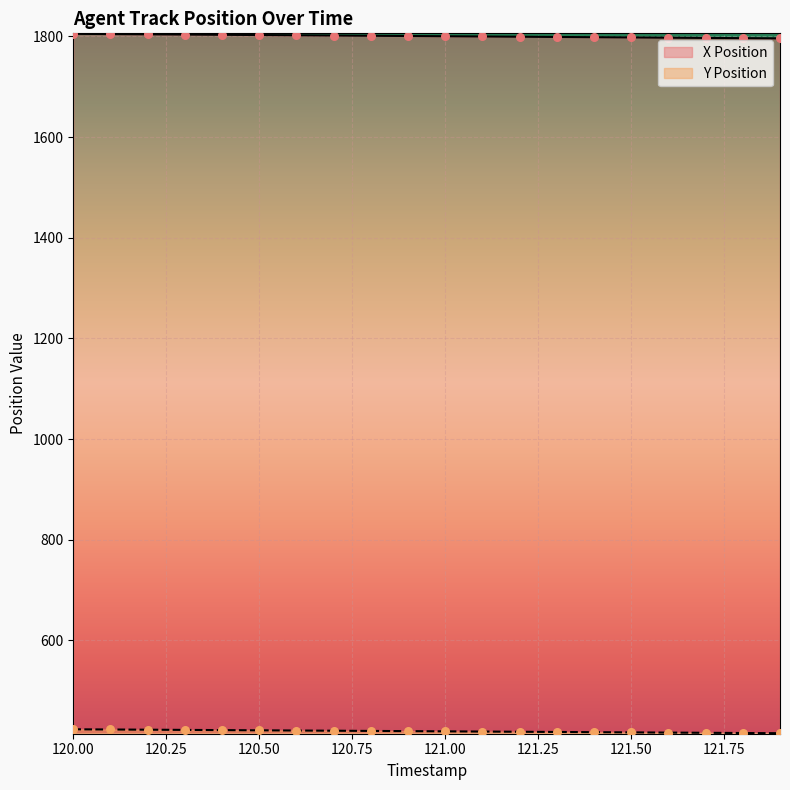

Which series has the largest total across all categories?

X Position